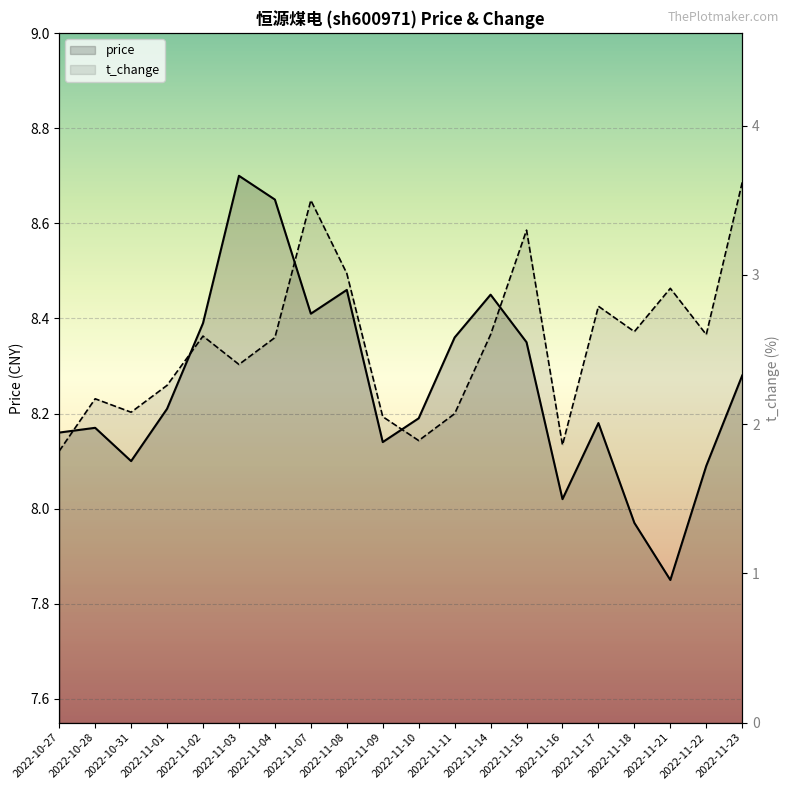

At which label is t_change closest to 2?

2022-11-09